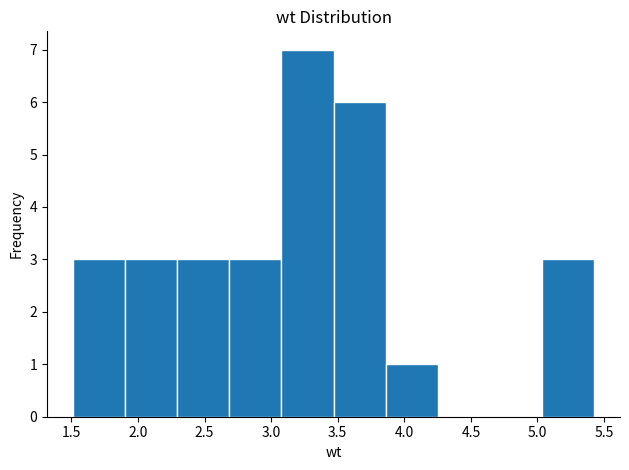

Which range on the x-axis has the tallest bar?

3.10 to 3.45